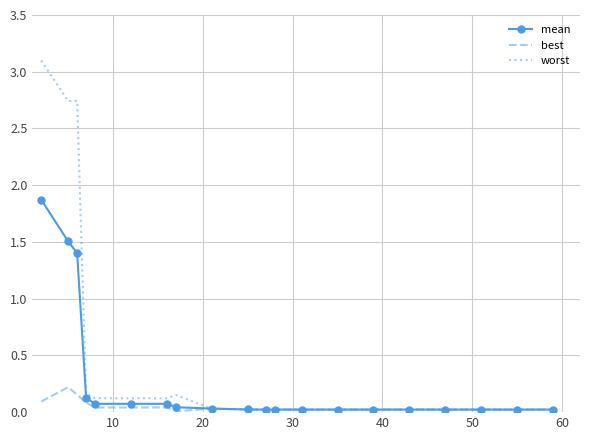

What is the difference between the maximum and minimum values in the worst series?

3.1